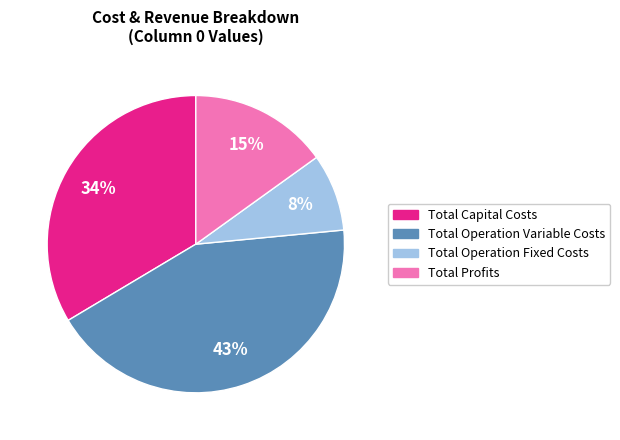

Is there a majority slice in this chart?

No